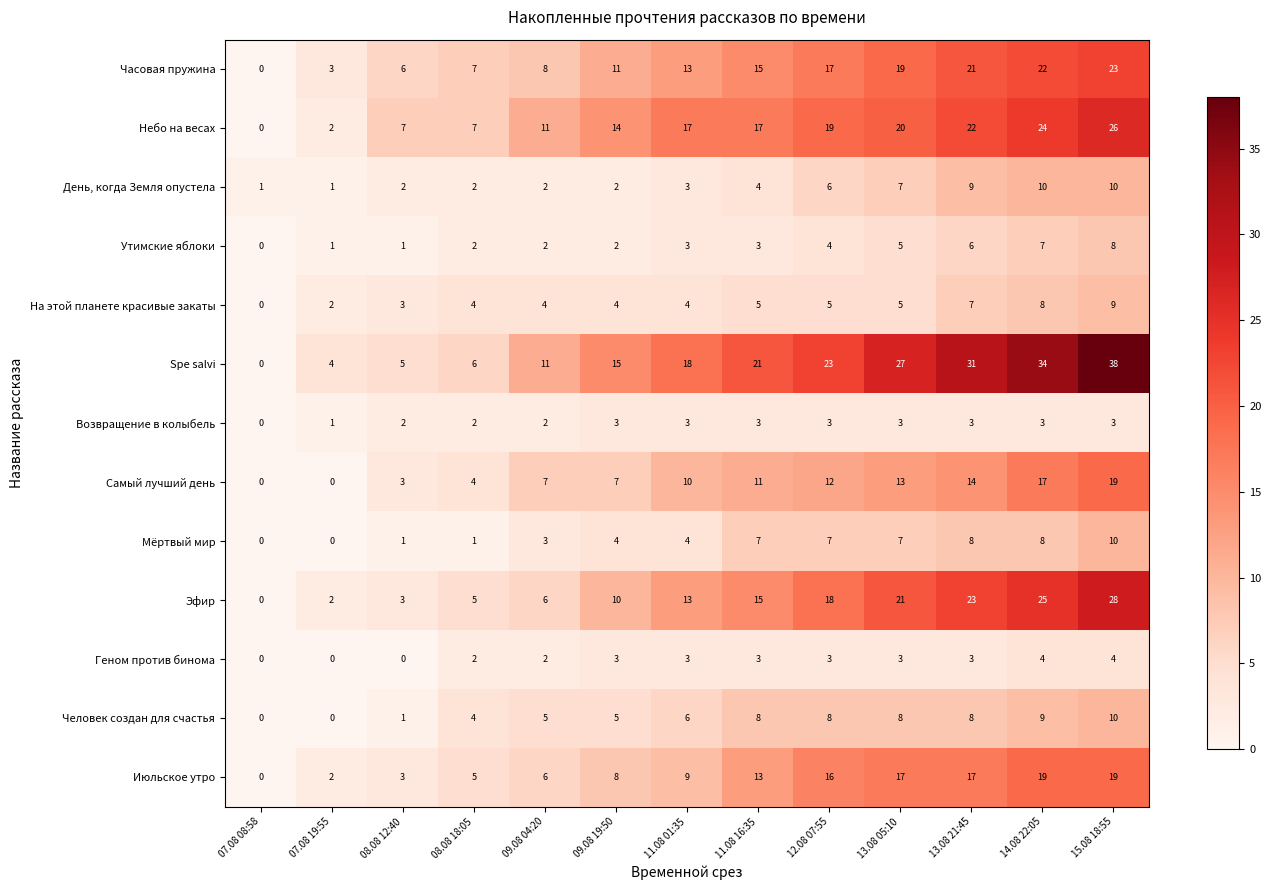

Which series has the largest range (max minus min)?

Spe salvi